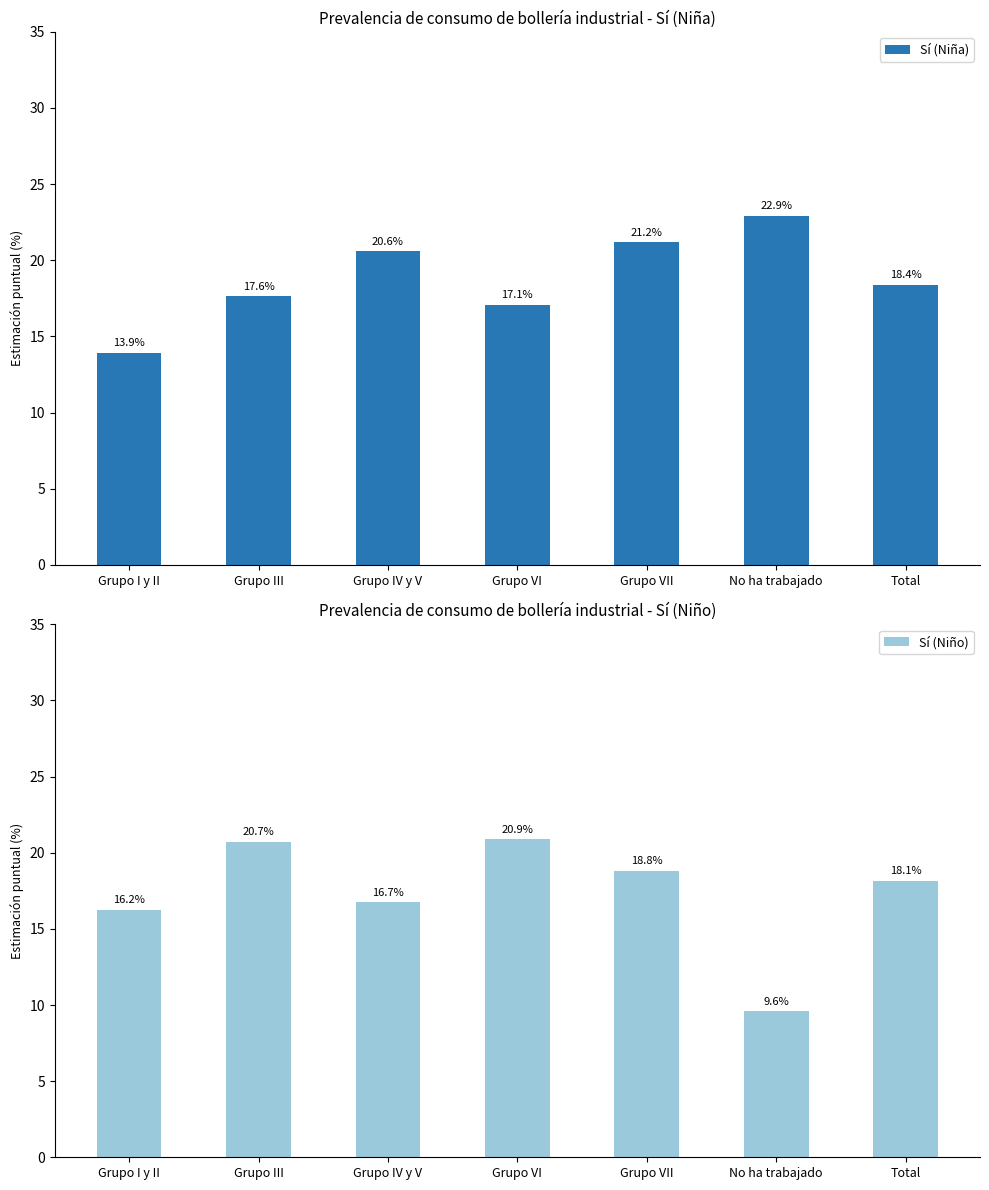

At Grupo III, list the series in order from smallest to largest.

Sí (Niña), Sí (Niño)